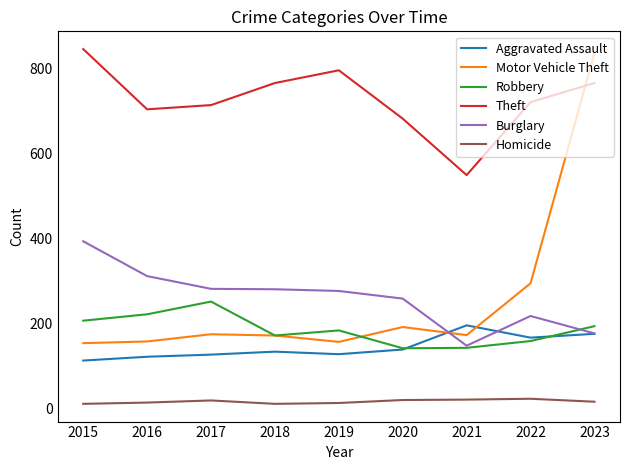

True or false: Homicide and Burglary intersect in this chart.

False